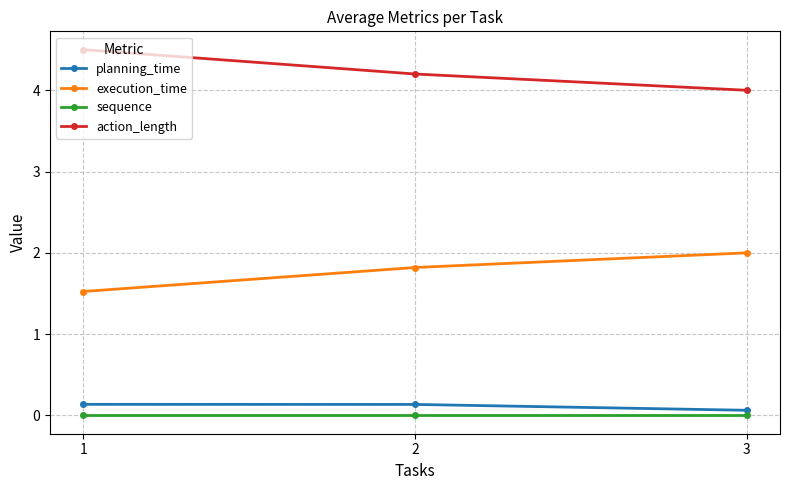

What value does the action_length series have at 2?

4.2